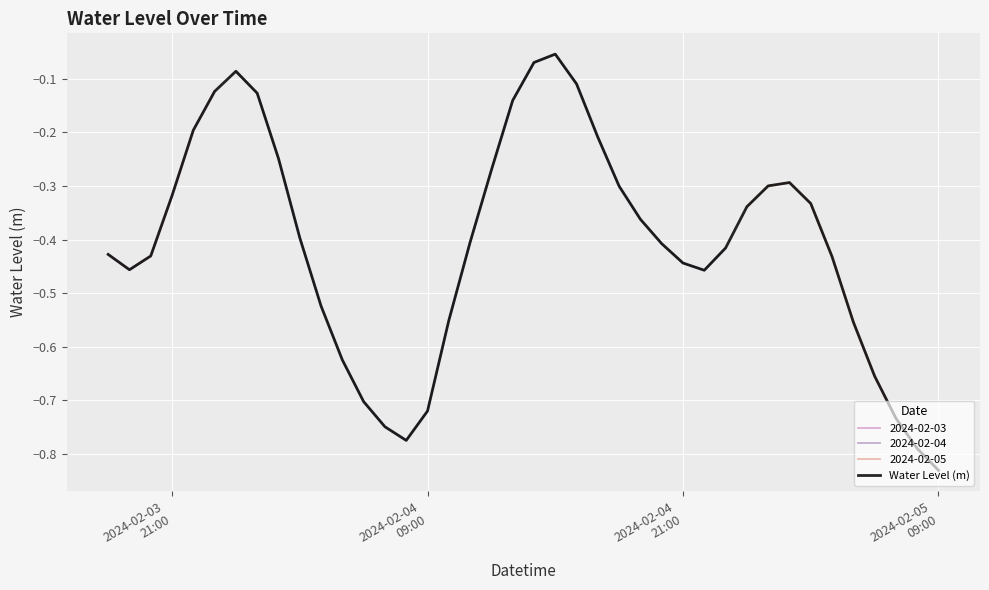

How many points are higher than both their immediate neighbors (excluding endpoints)?

3